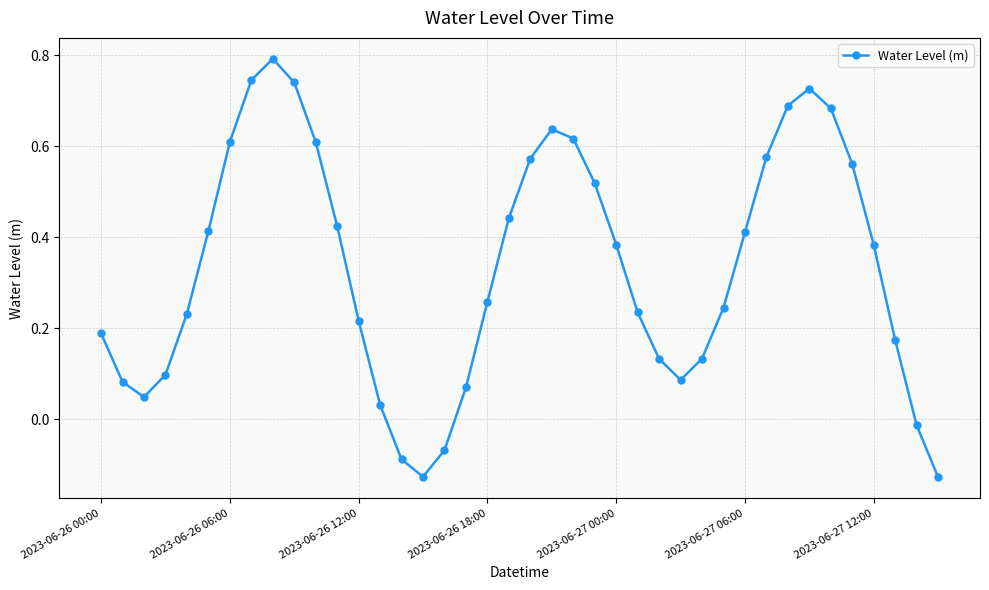

What is the sum of all values?

13.4